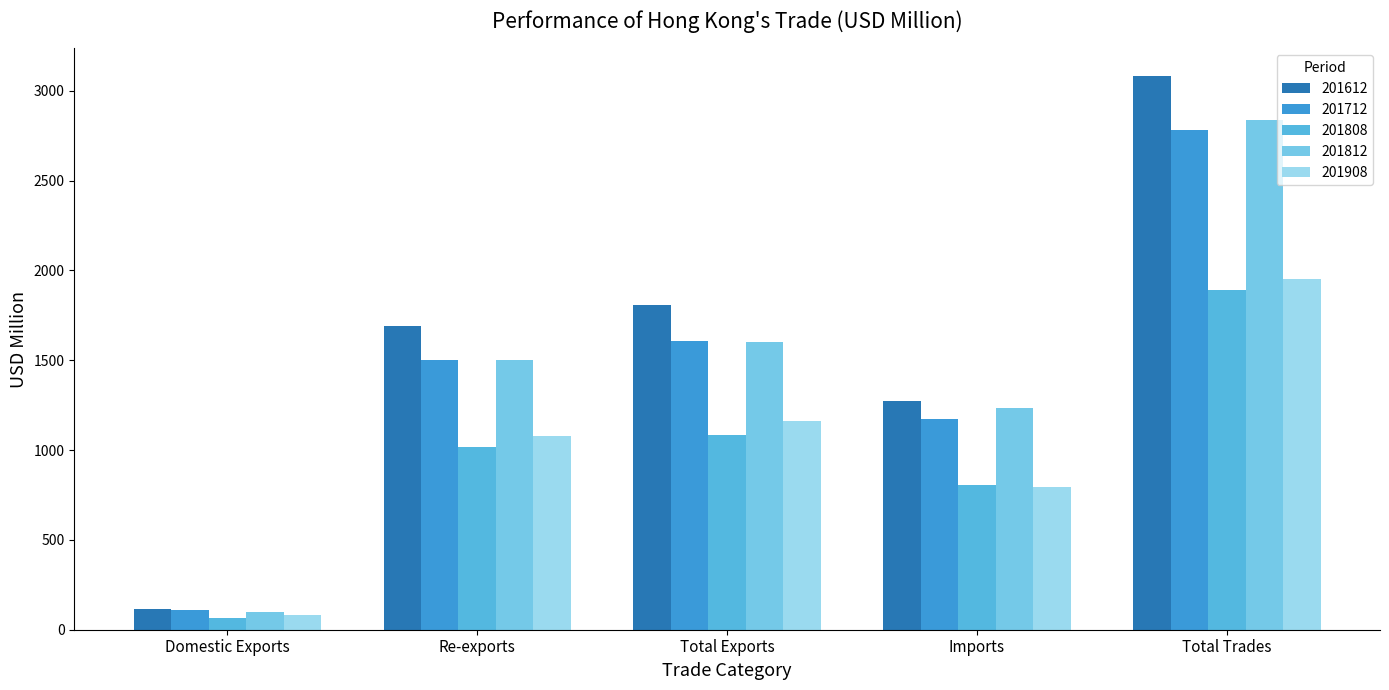

What is the sum of all 201808 values?

4867.2